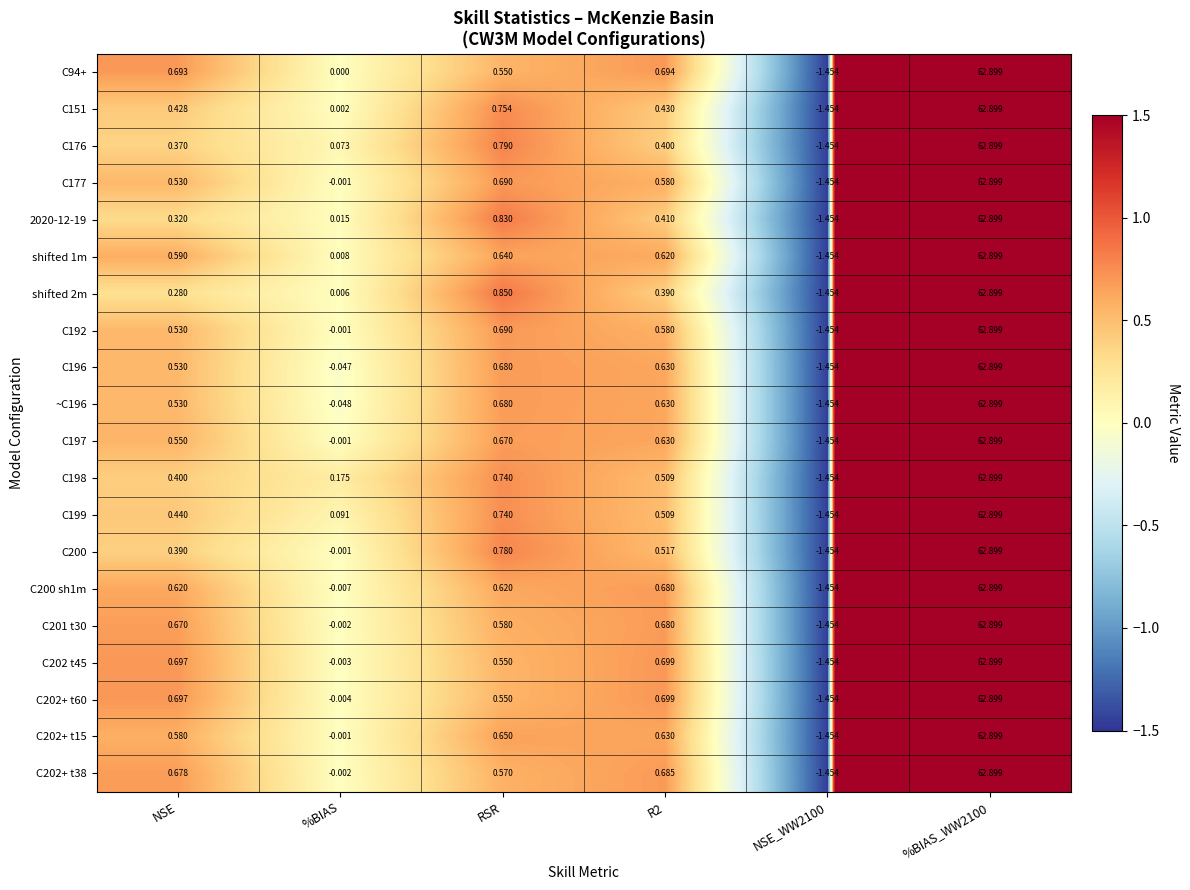

What is the maximum value shown in the chart?

62.9